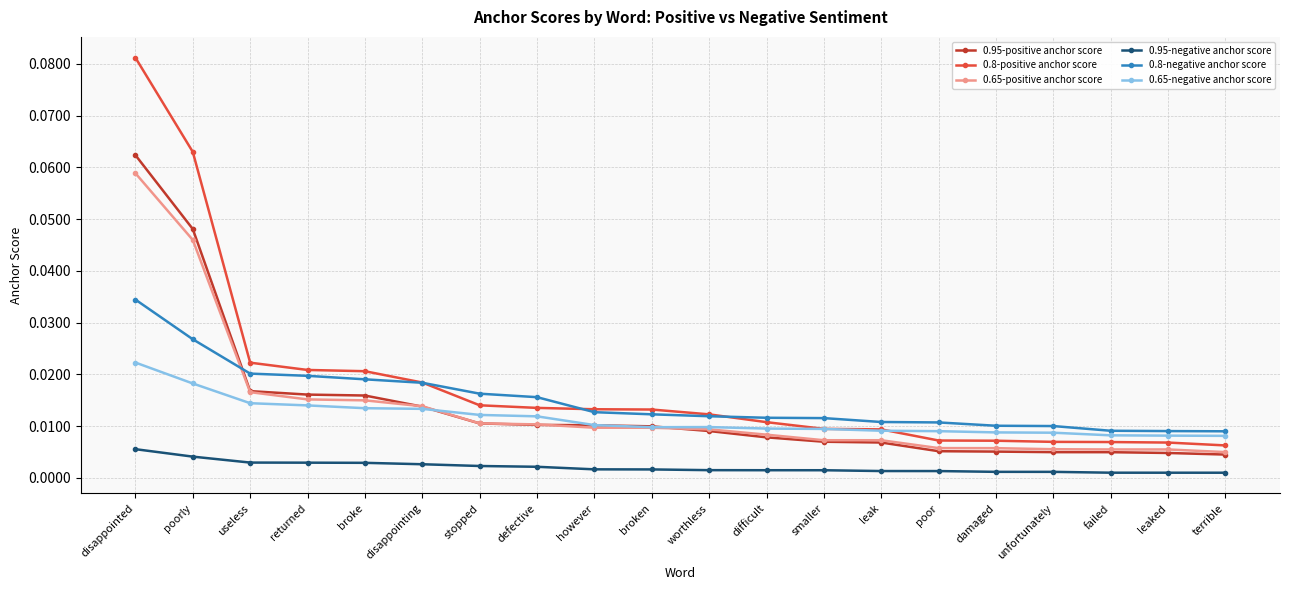

True or false: 0.8-positive anchor score and 0.65-positive anchor score intersect in this chart.

False